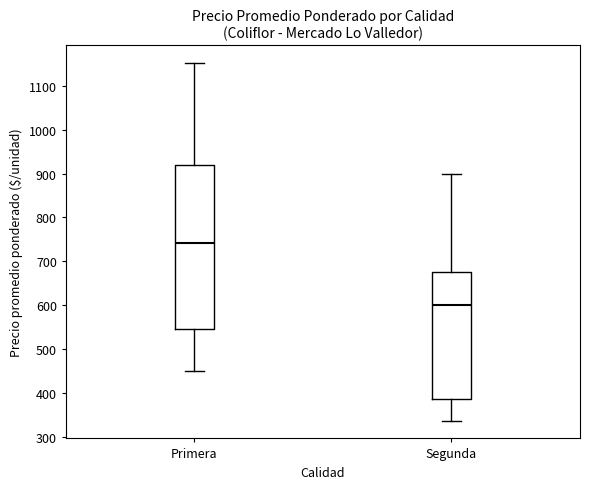

Which box has the highest median line?

Primera